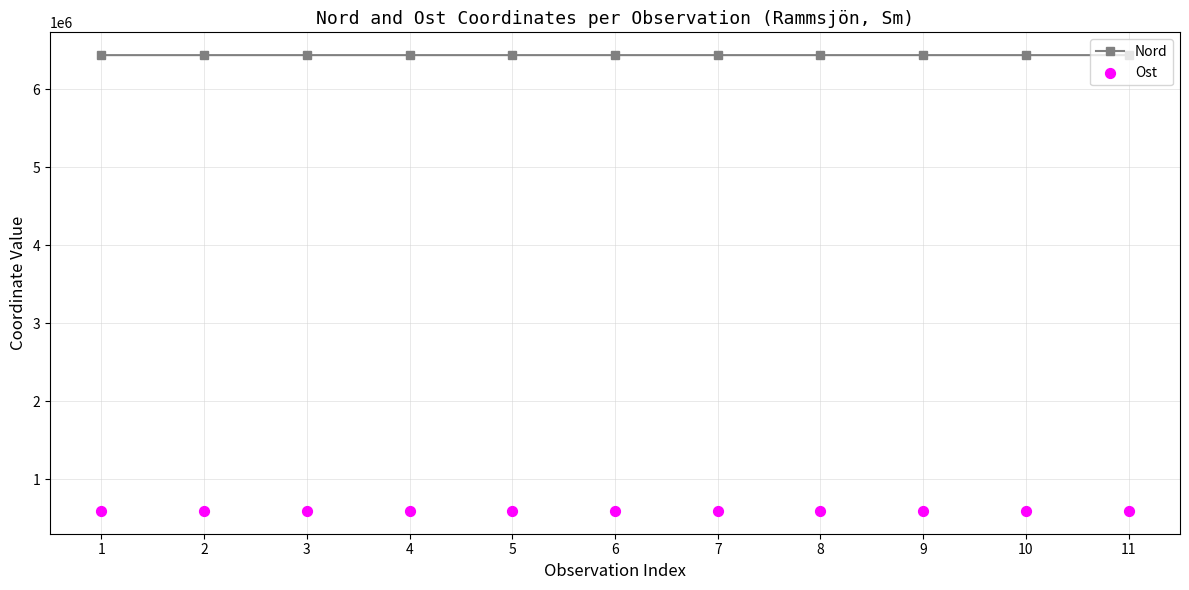

What is the total value across all series at 1?

7031737